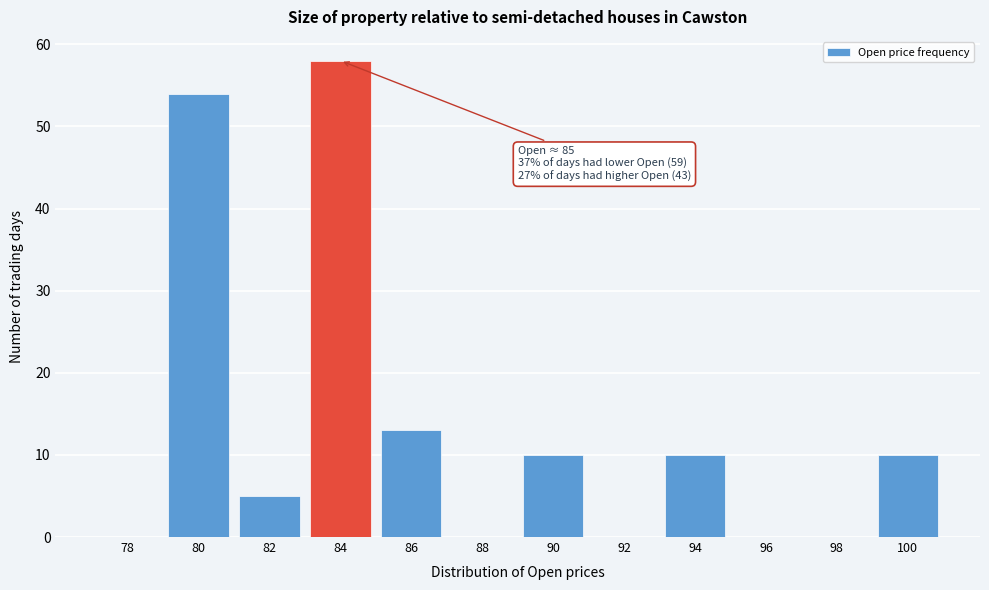

Reading left to right, extract all data points from this chart.

78=0	80=54	82=5	84=58	86=13	88=0	90=10	92=0	94=10	96=0	98=0	100=10